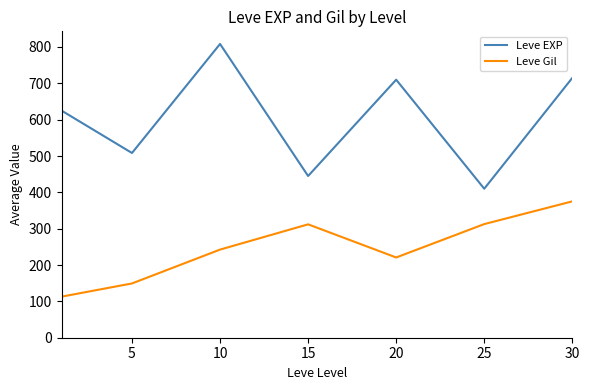

Rank the series by their average value, from lowest to highest.

Leve Gil, Leve EXP